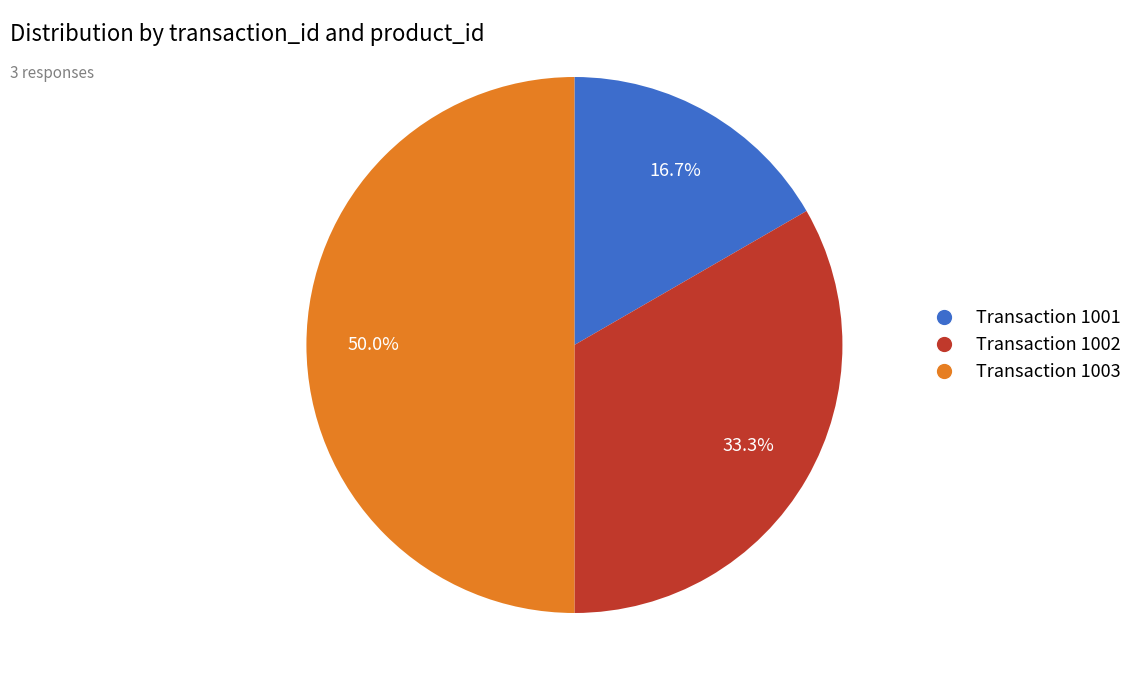

Rank the categories by value from lowest to highest.

Transaction 1001, Transaction 1002, Transaction 1003